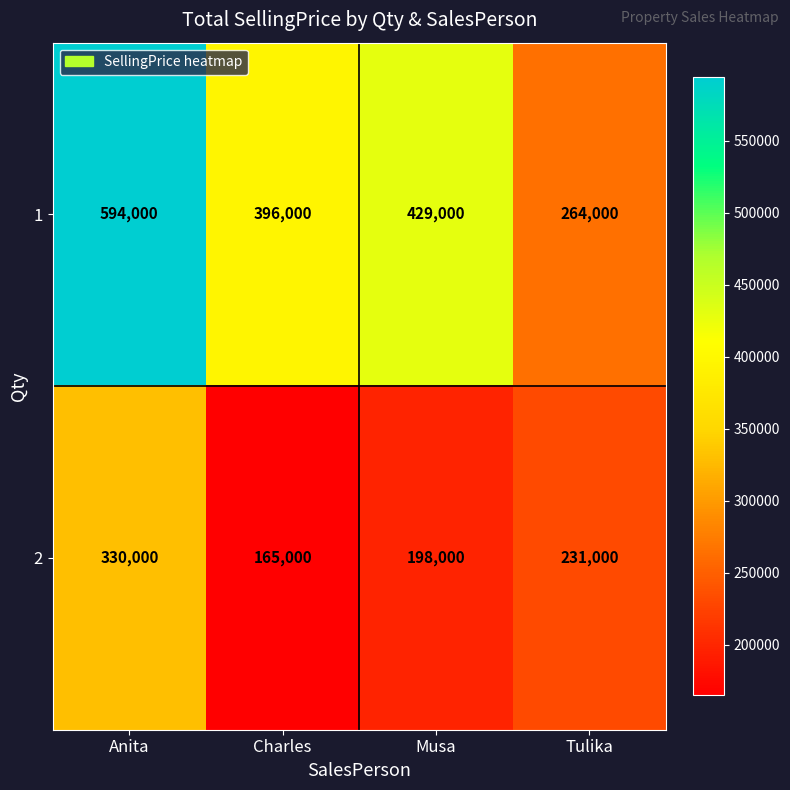

Reading left to right, transcribe all the data shown in this chart.

1: 594000	396000	429000	264000
2: 330000	165000	198000	231000